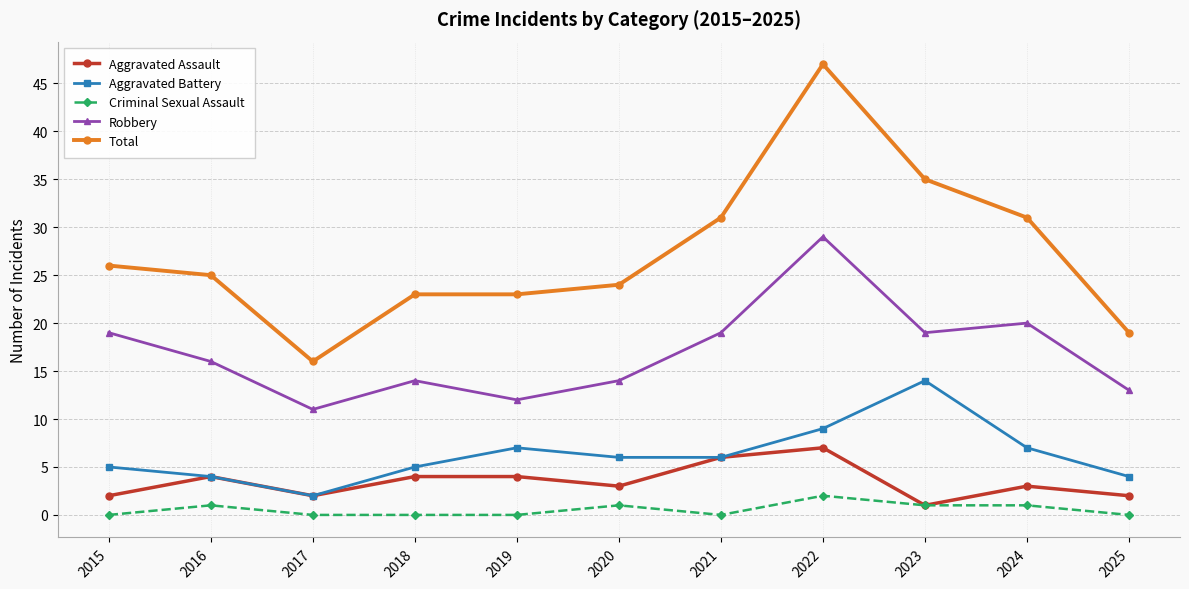

True or false: Aggravated Battery and Criminal Sexual Assault intersect in this chart.

False